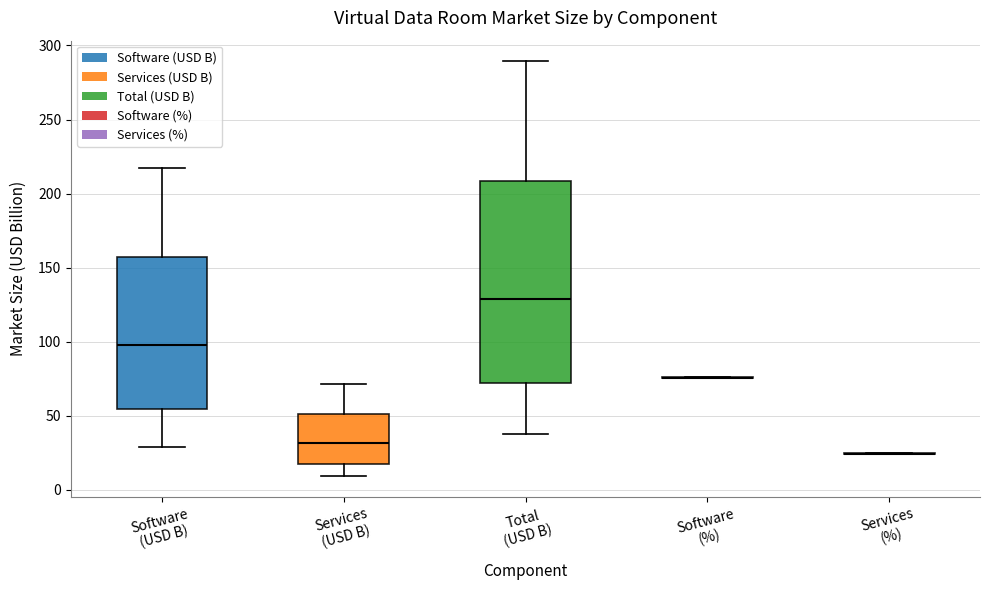

Reading left to right, read every box against the y-axis: the position of its median line, the range the box covers, and the ends of its whiskers. The values are not printed on the chart, so give them approximately, as read against the axis.

Software (USD B): median 100, box 55 to 155, whiskers 30 to 220
Services (USD B): median 30, box 15 to 50, whiskers 10 to 70
Total (USD B): median 130, box 70 to 210, whiskers 40 to 290
Software (%): box collapsed to a line at 75, whiskers 75 to 75
Services (%): box collapsed to a line at 25, whiskers 25 to 25